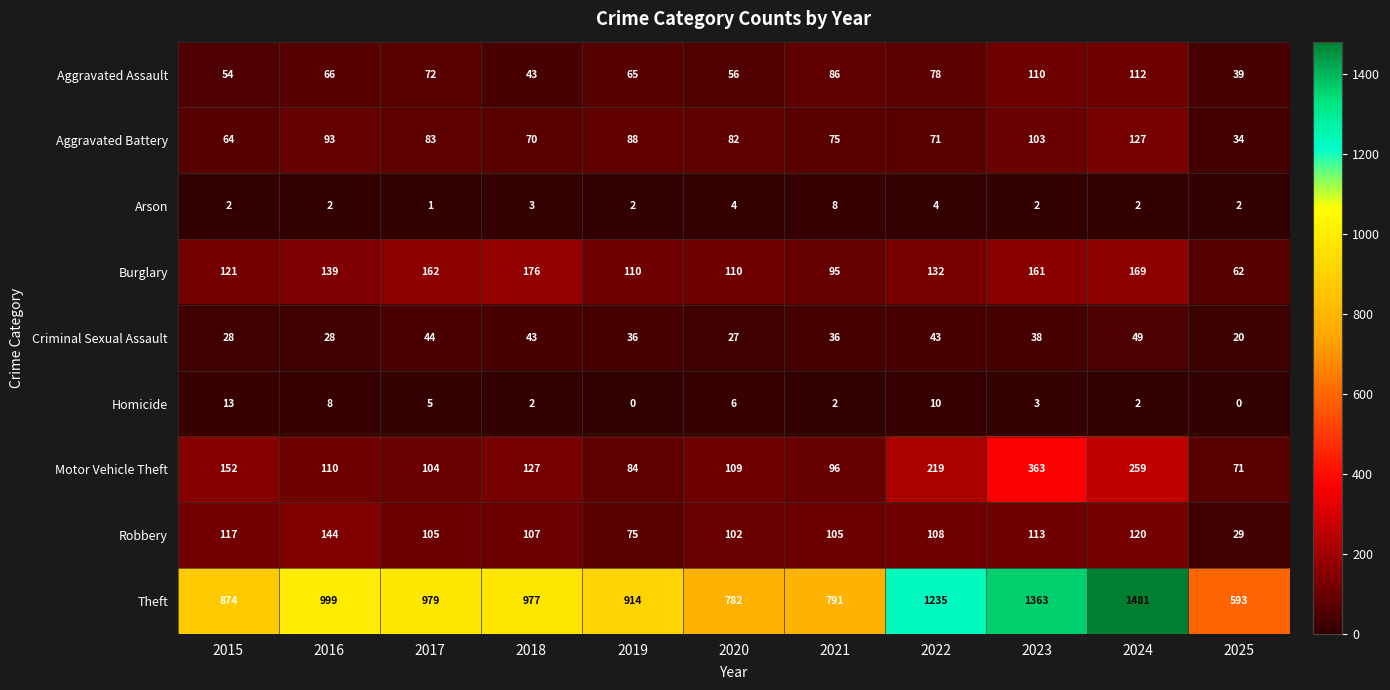

At which label does Criminal Sexual Assault reach its peak?

2024